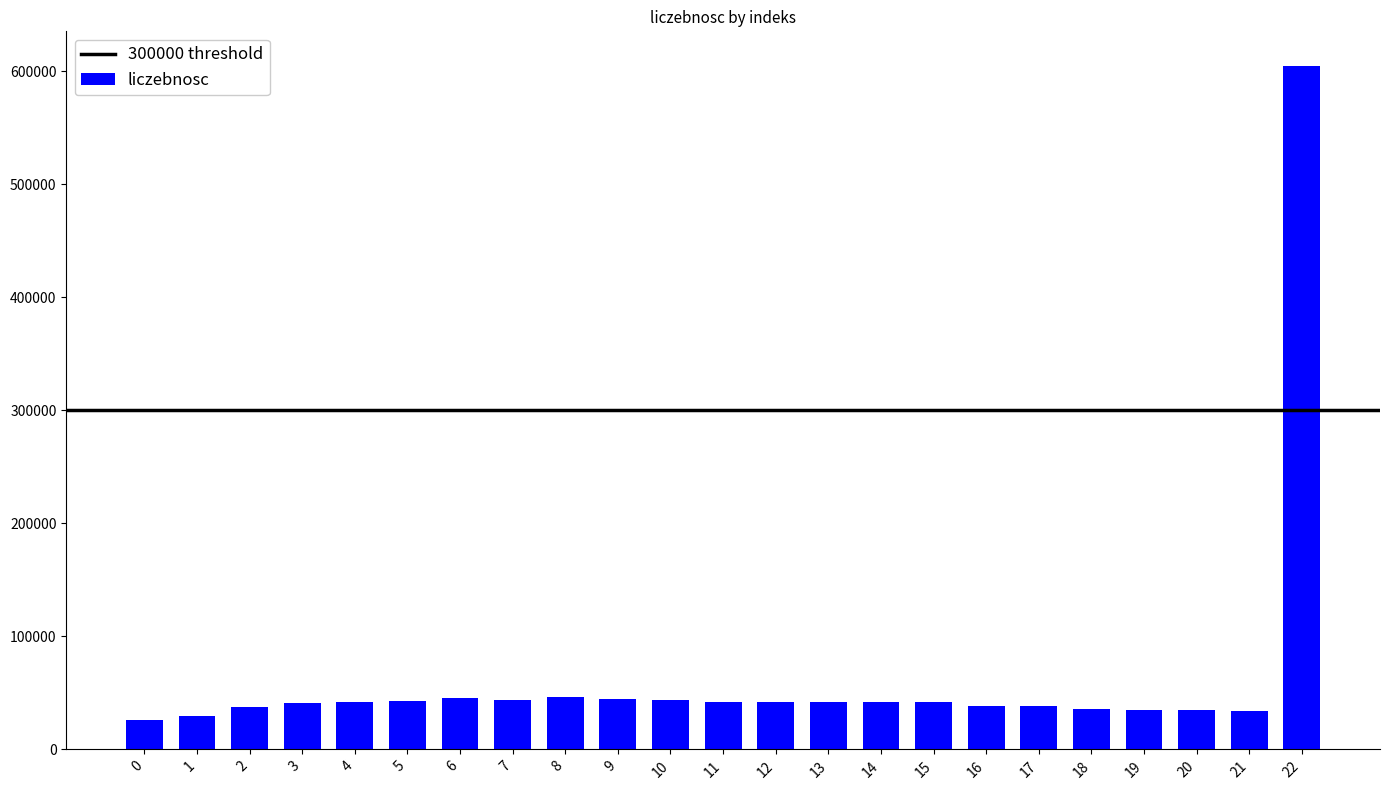

What is the difference between the second highest and minimum values?

20463